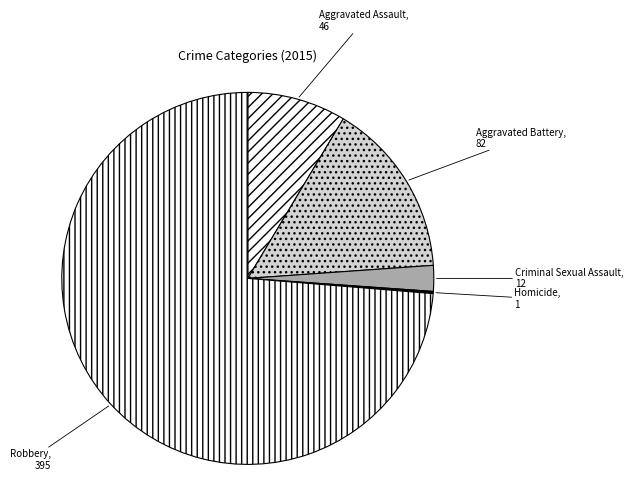

Which category accounts for the majority?

Robbery